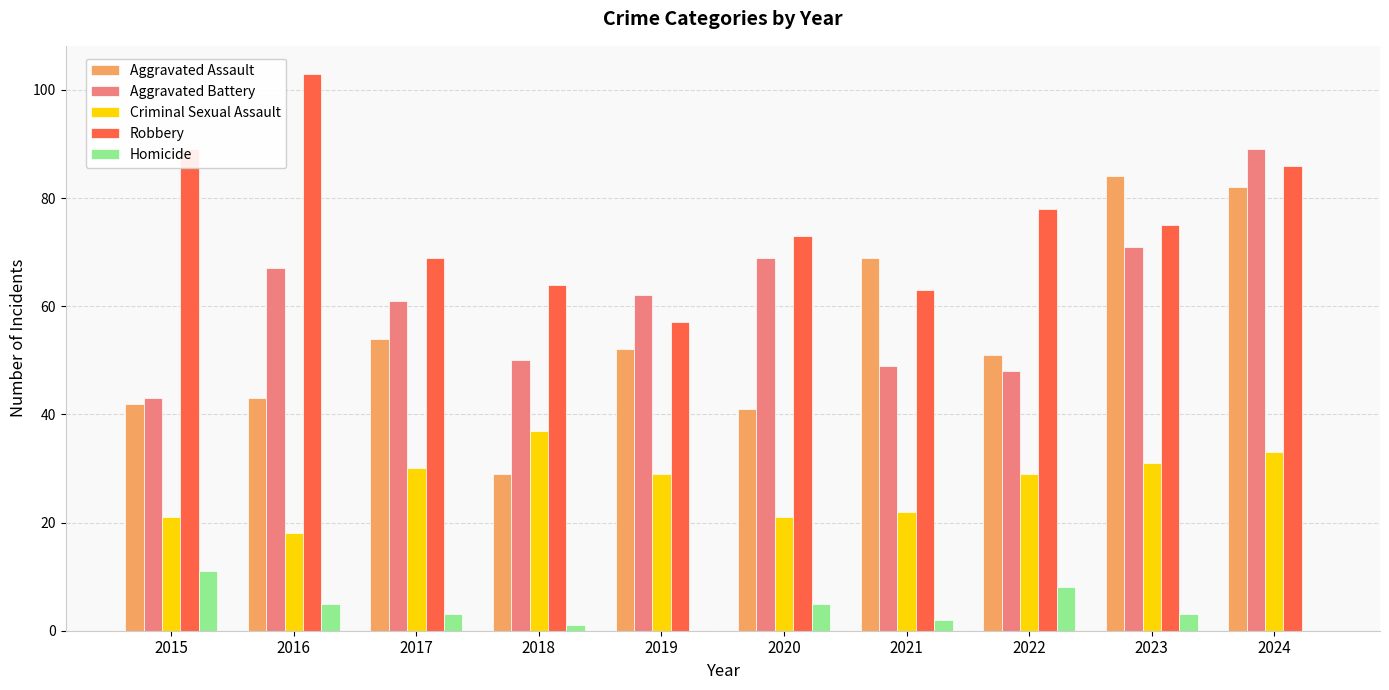

The Criminal Sexual Assault series shows 34 at 2021. True or false?

False